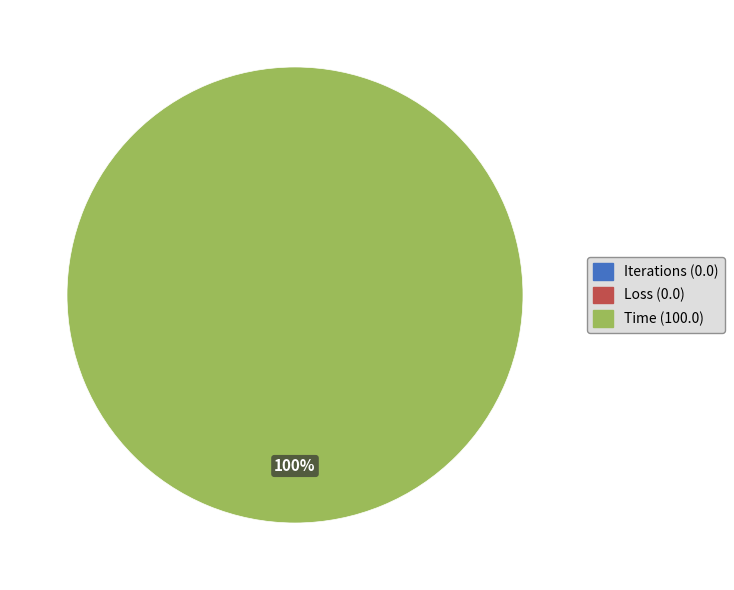

To the nearest percent, what is the average slice percentage?

33%